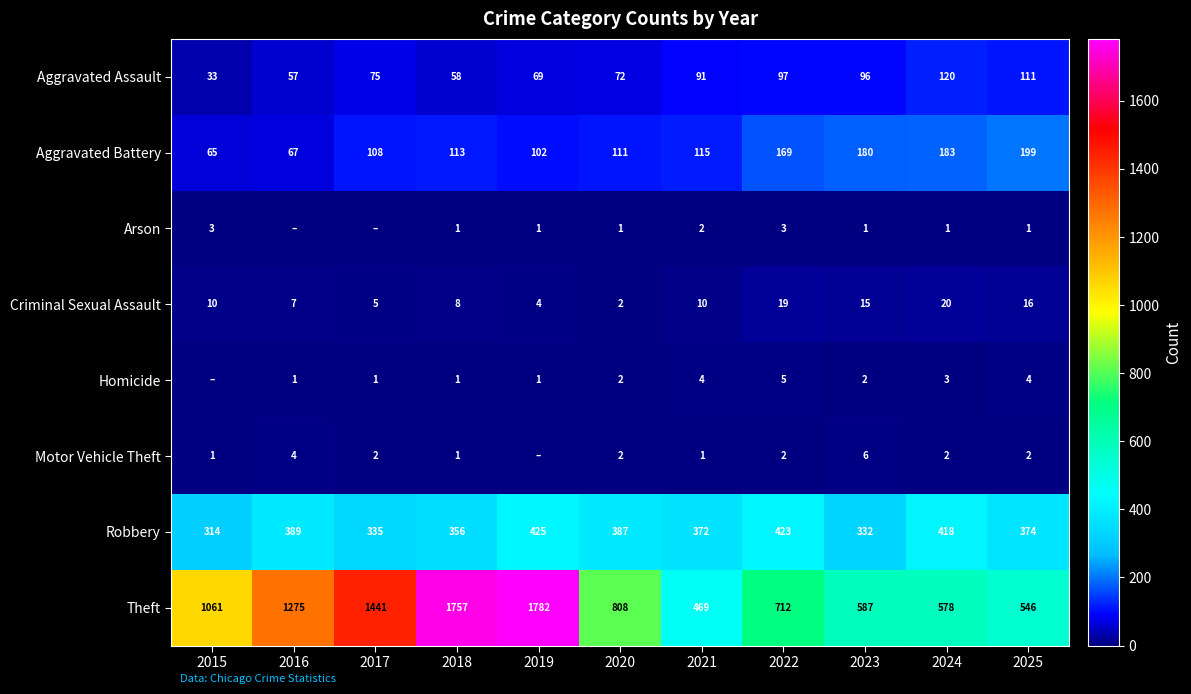

The Robbery series shows 90 at 2024. True or false?

False